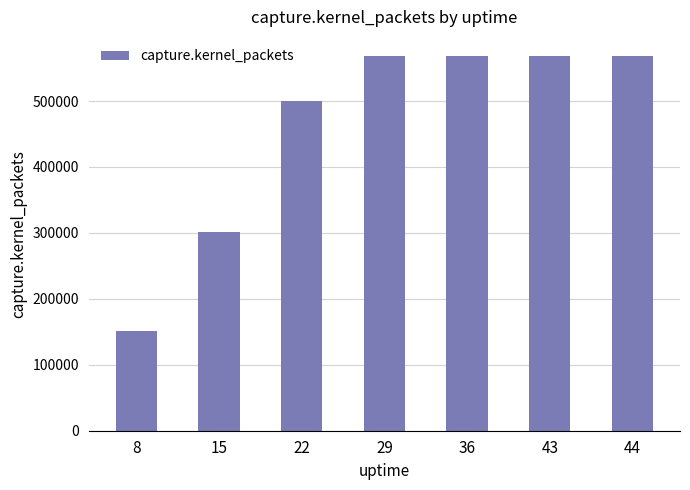

What is the smallest value displayed?

151784